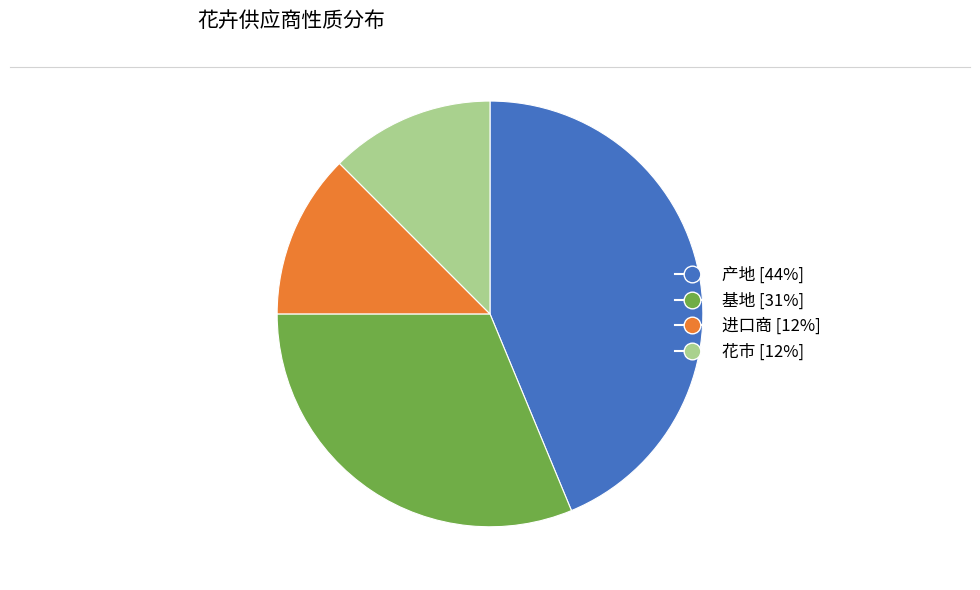

The 基地 slice represents 20% of the pie. True or false?

False